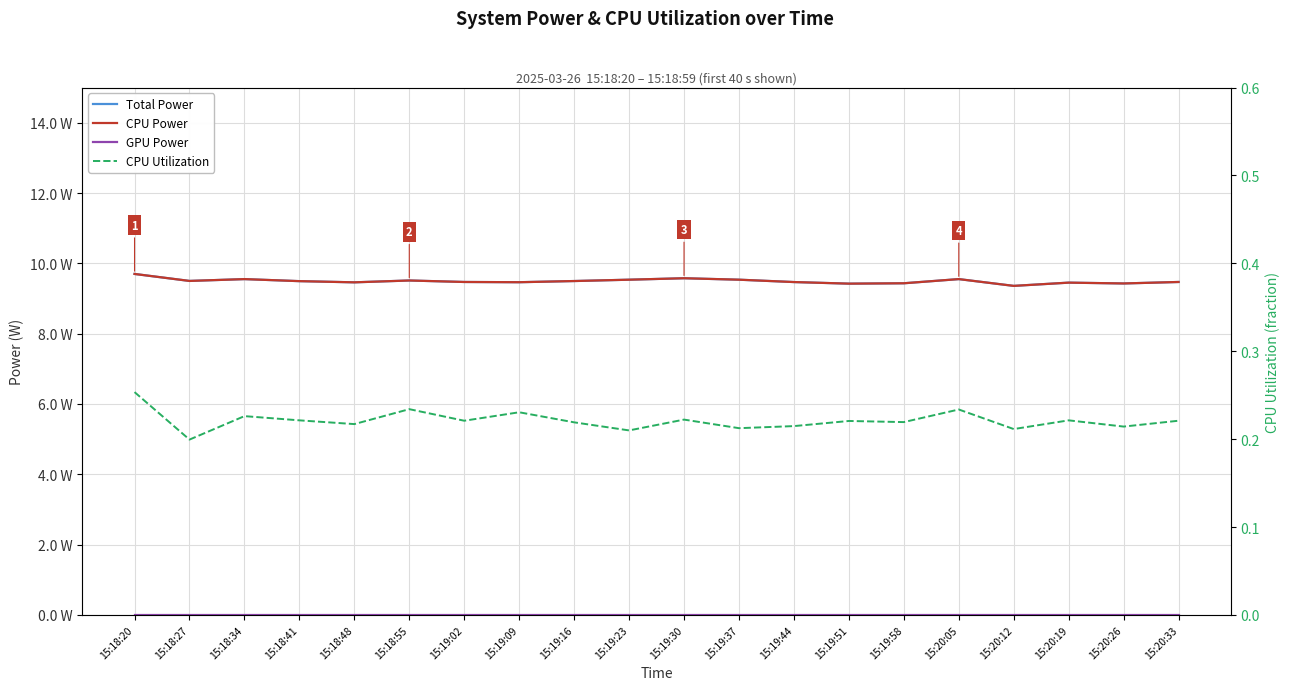

True or false: CPU Utilization has a value of 0.2 at 15:19:16.

True